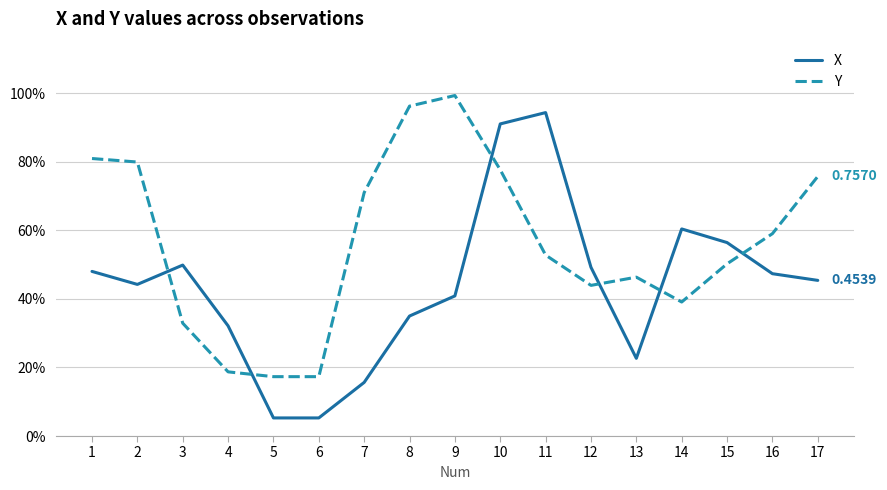

True or false: Y has more than 1 points higher than both neighbors.

True